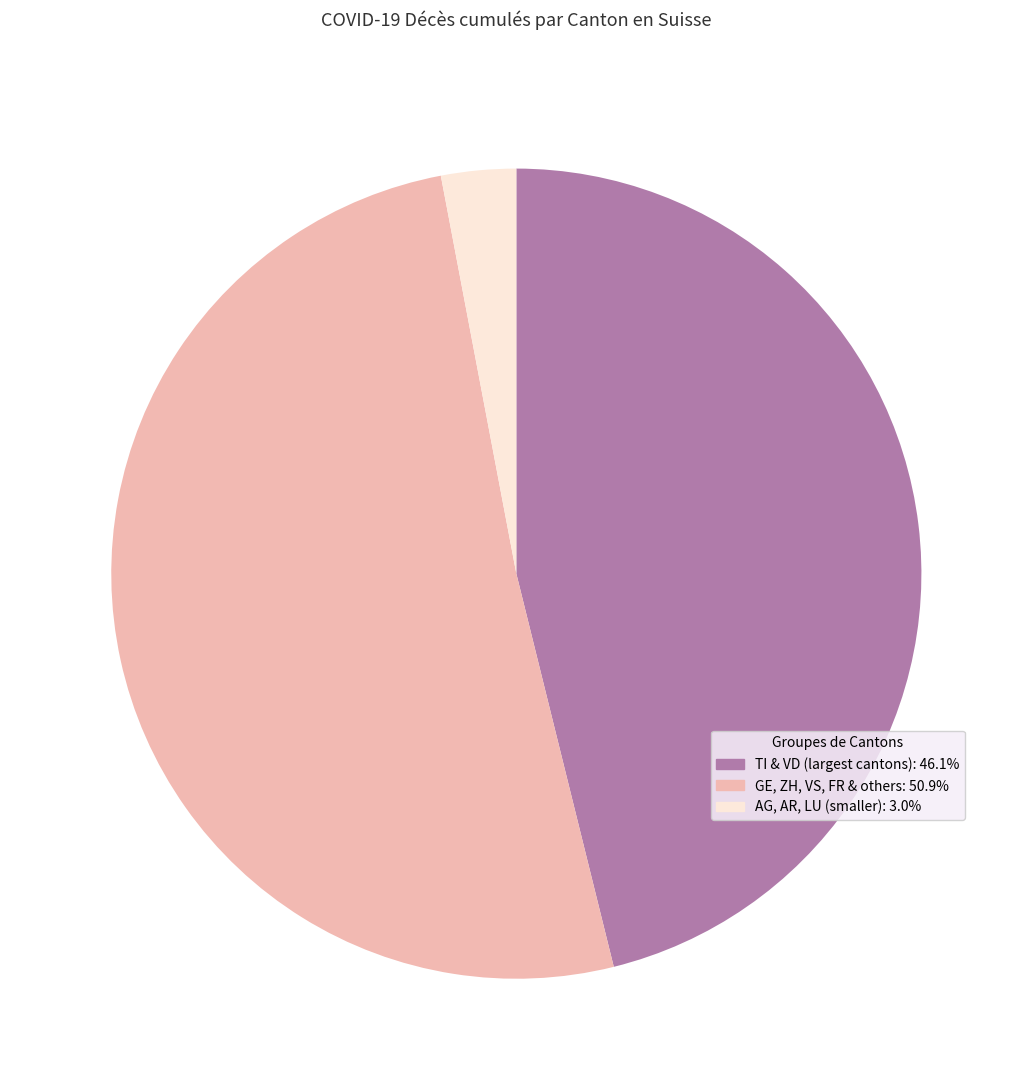

How many slices are in this pie chart?

3